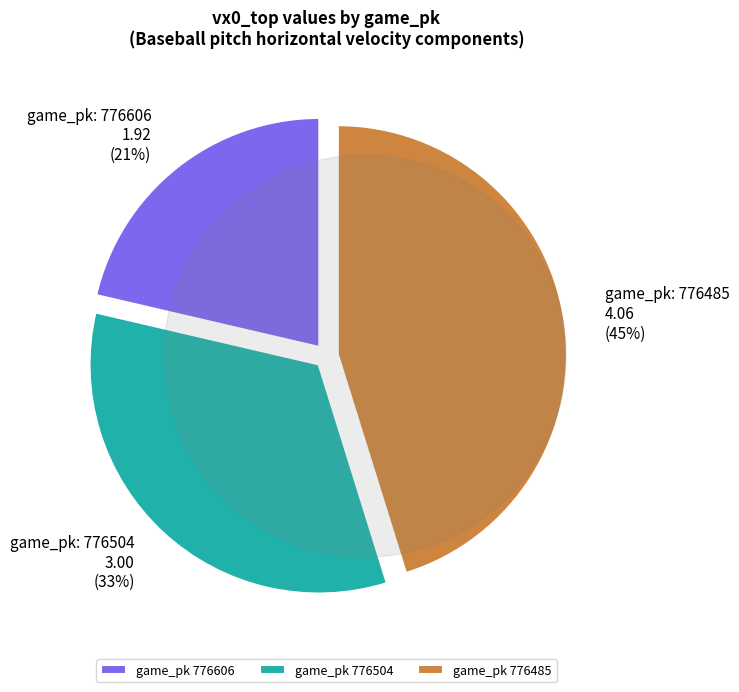

True or false: game_pk: 776485 4.06 (45%) accounts for 33% of the total.

False